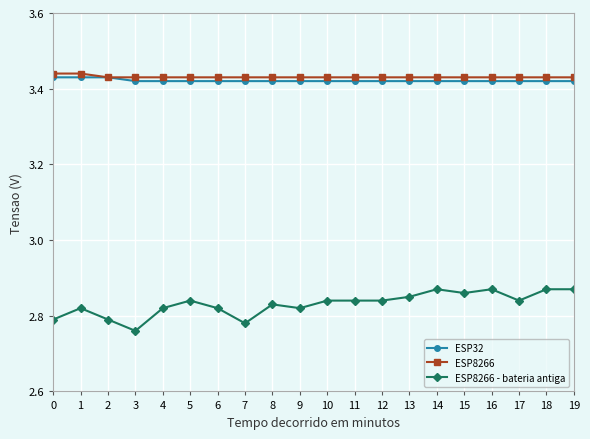

True or false: ESP8266 and ESP8266 - bateria antiga intersect in this chart.

False